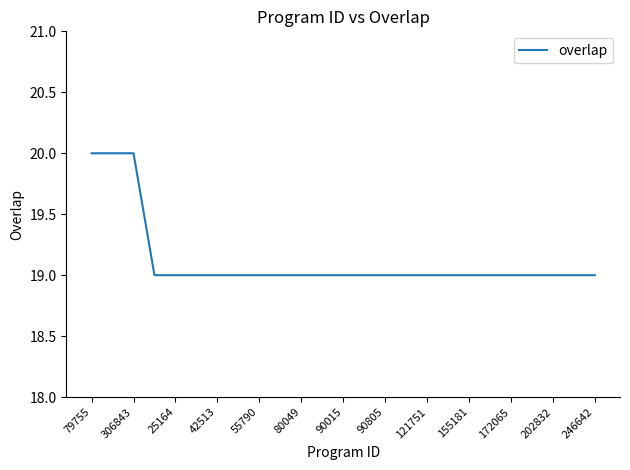

How many categories are shown in the chart?

25